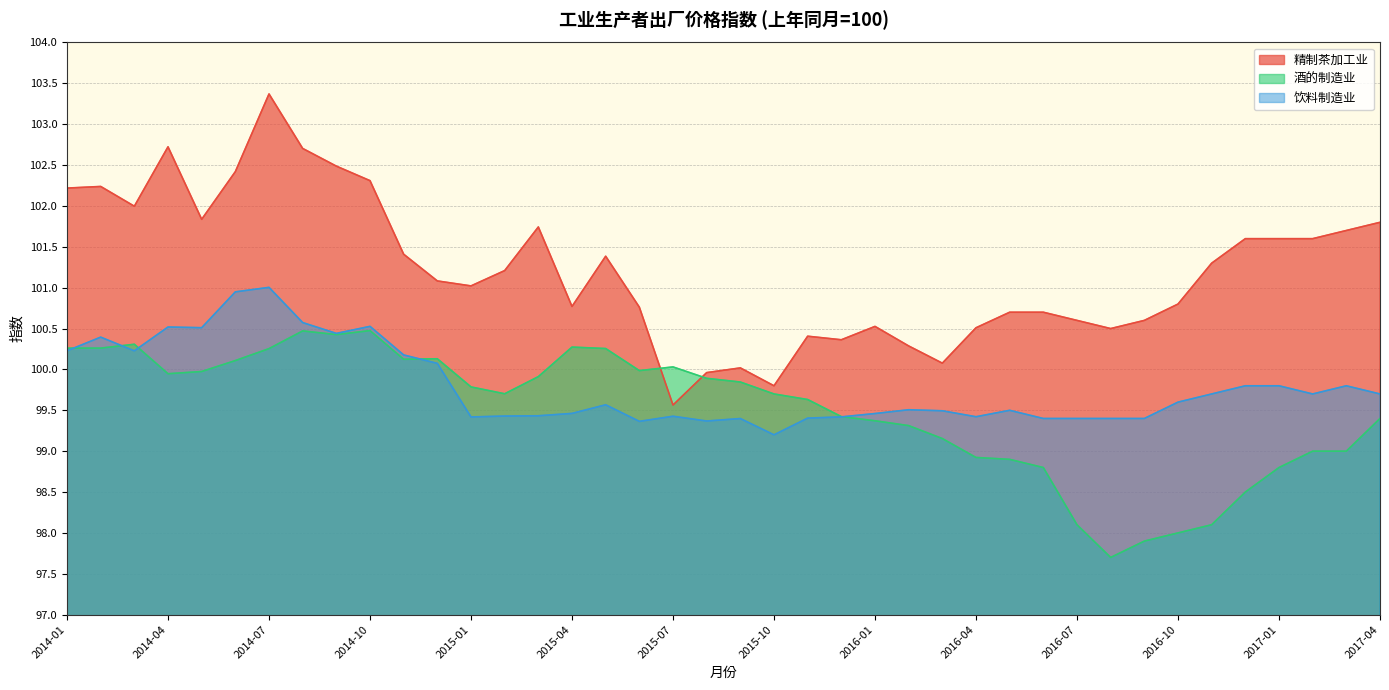

What are all the series names shown in the legend?

精制茶加工业, 酒的制造业, 饮料制造业